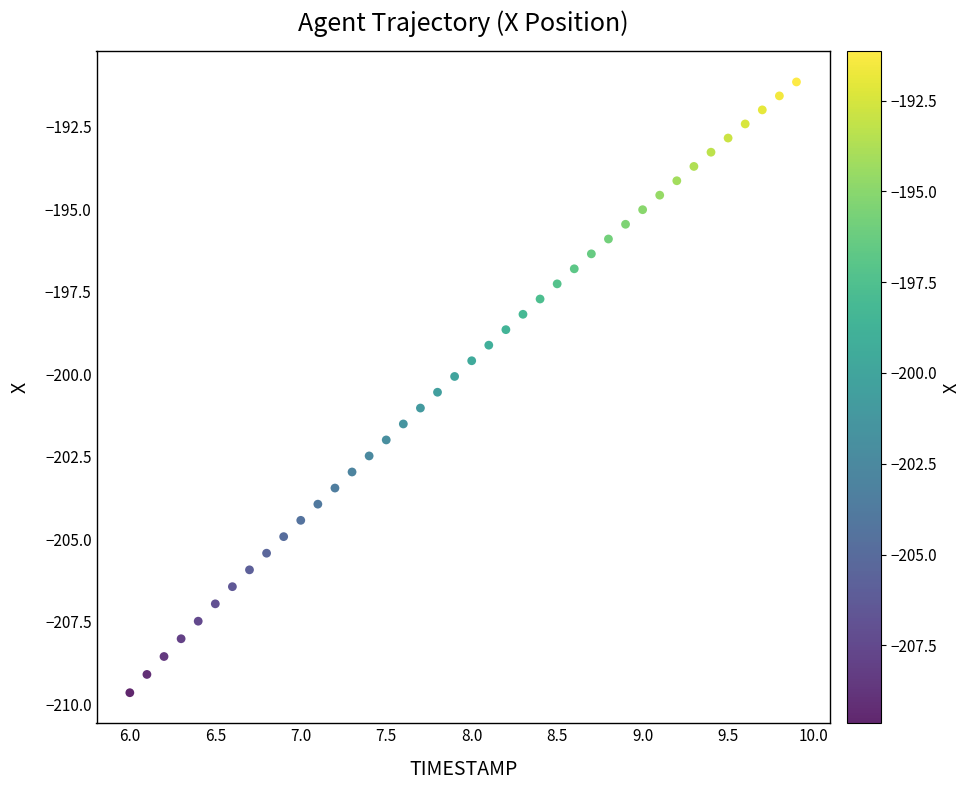

What is the range of X values (max minus min)?

3.9